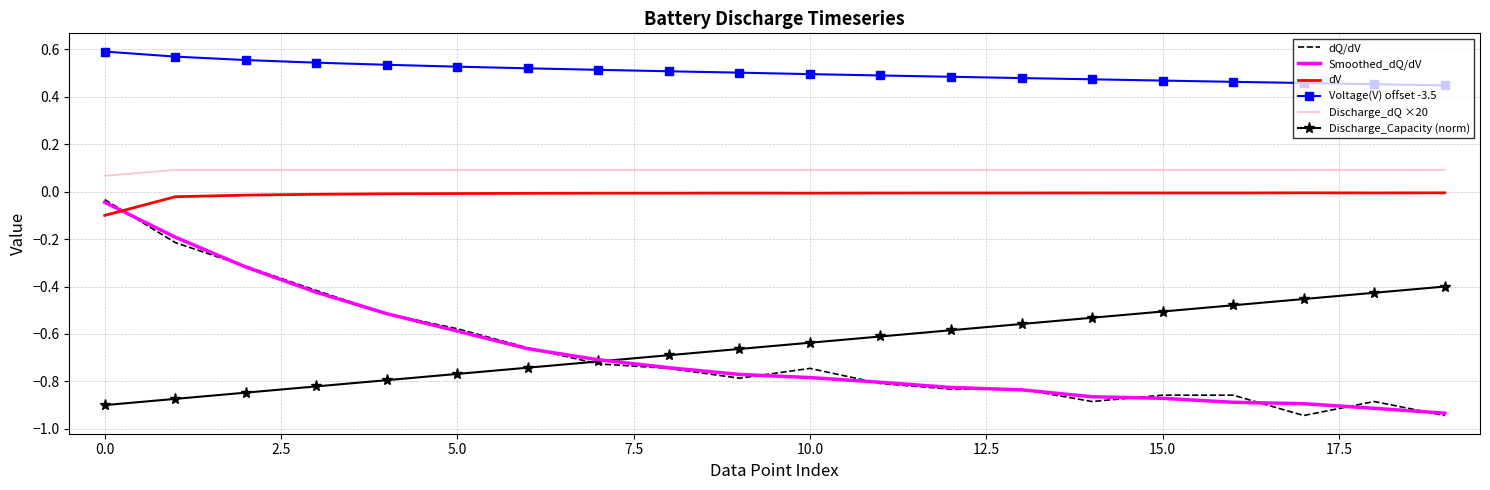

True or false: Discharge_Capacity (norm) and dV intersect in this chart.

False